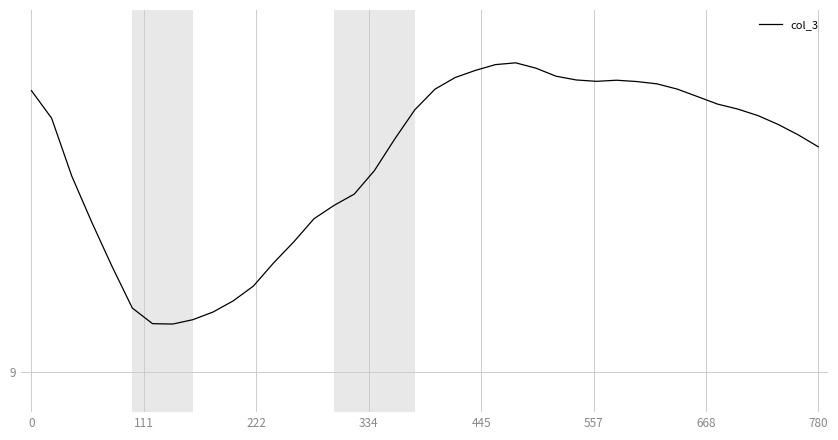

Is this an area chart (filled region under the line)?

No